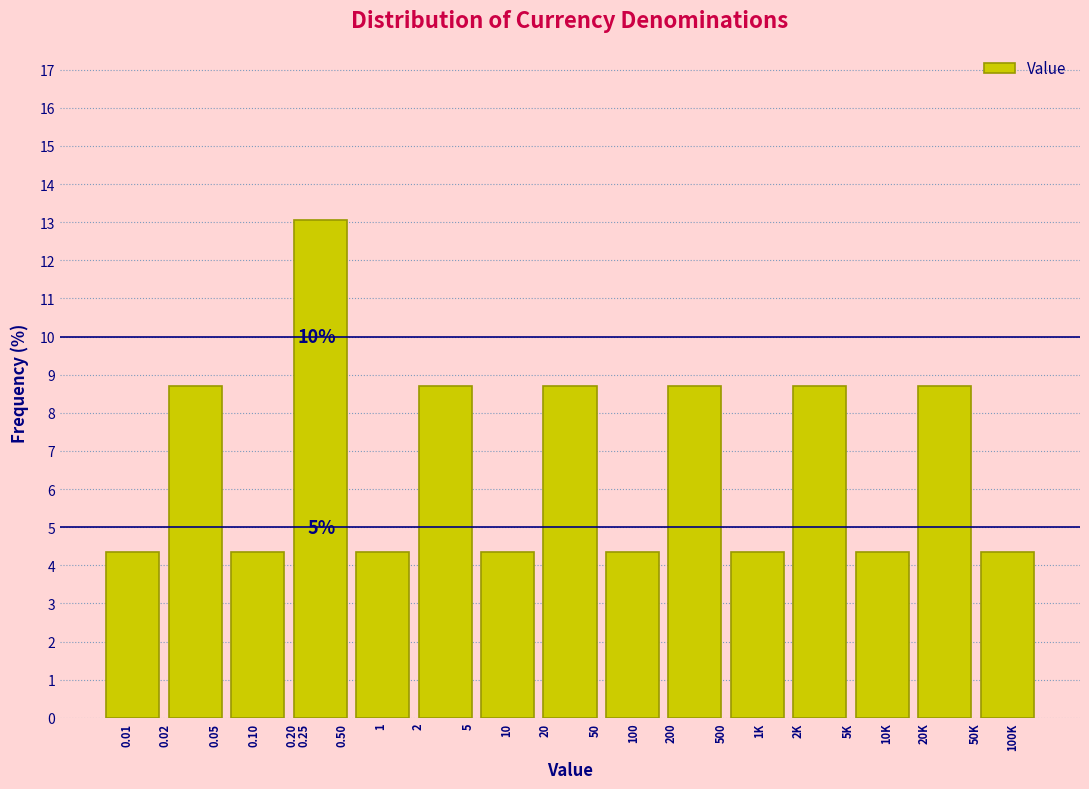

Reading left to right, extract all data points from this chart.

0.01=4.3	0.05=8.7	0.10=4.3	0.25=13.0	1=4.3	5=8.7	10=4.3	20=8.7	100=4.3	200=8.7	1K=4.3	2K=8.7	10K=4.3	20K=8.7	100K=4.3